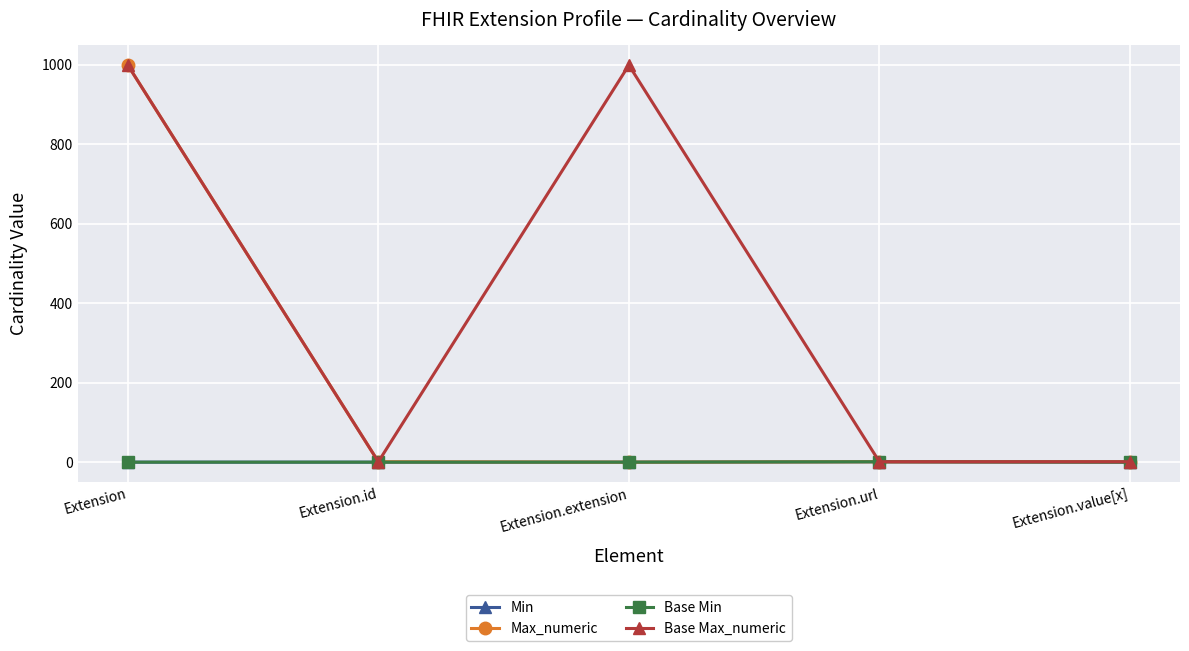

Is this an area chart (filled region under the line)?

No